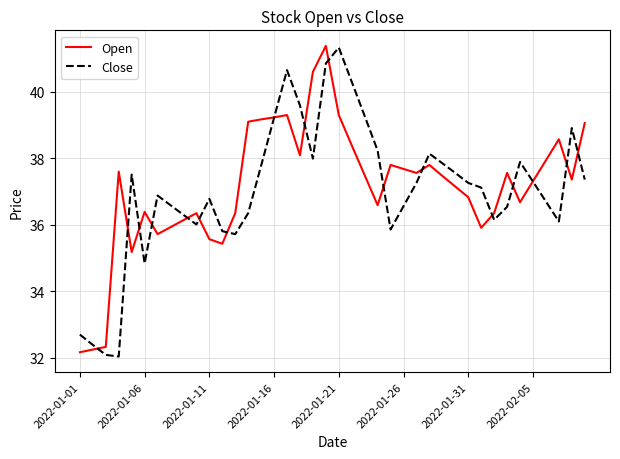

True or false: Close and Open cross at least once.

True